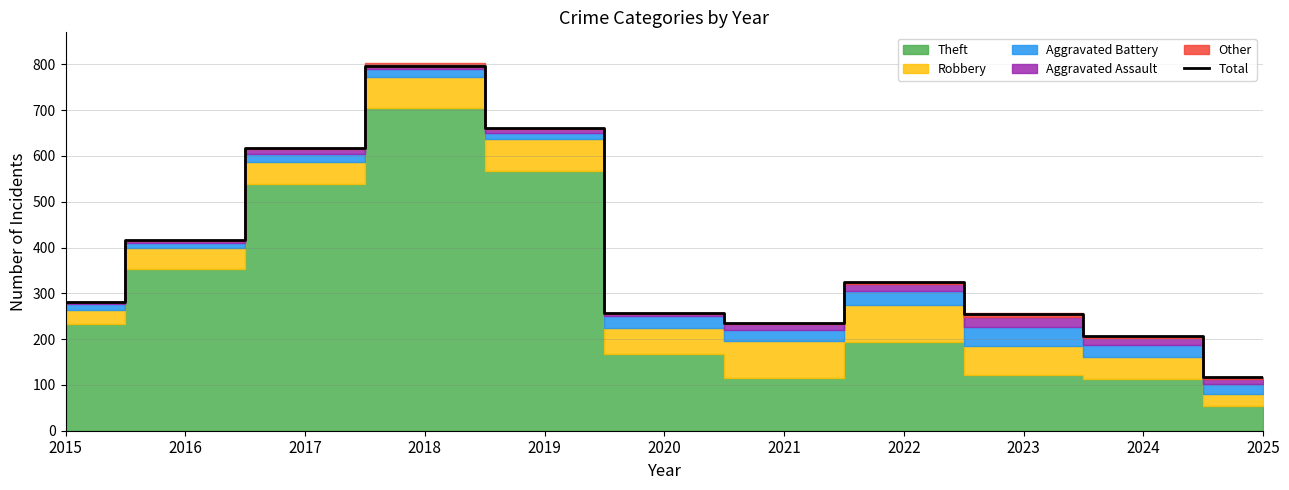

Where is the first local maximum?

2018